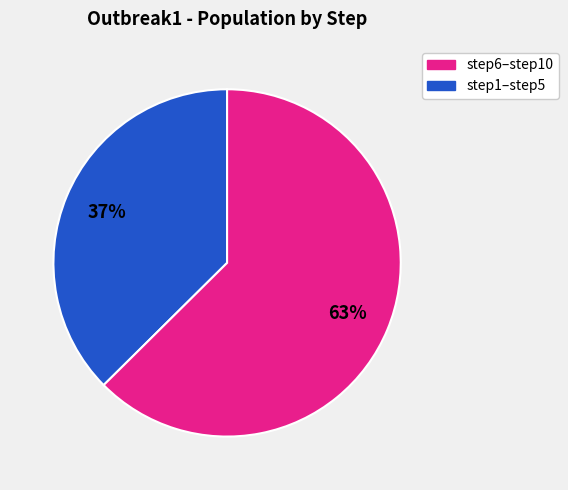

To the nearest percent, what is the average slice percentage?

50%